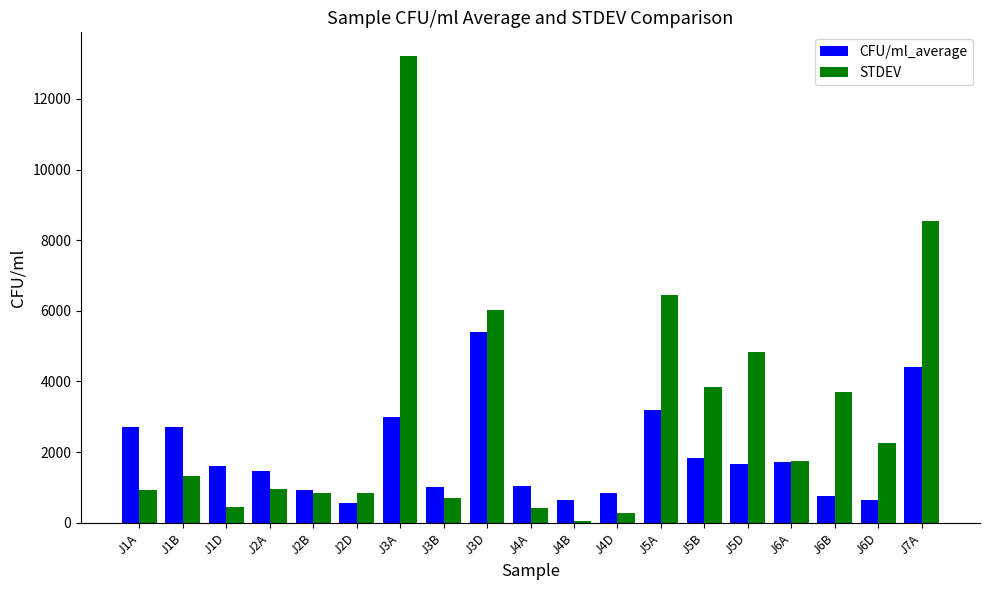

Which series has the widest spread of values?

STDEV